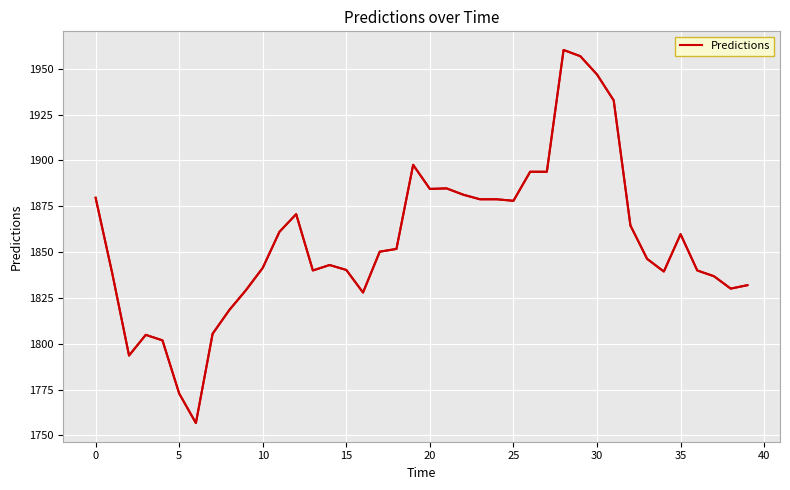

True or false: the data shows 1946.8 at 30.

True